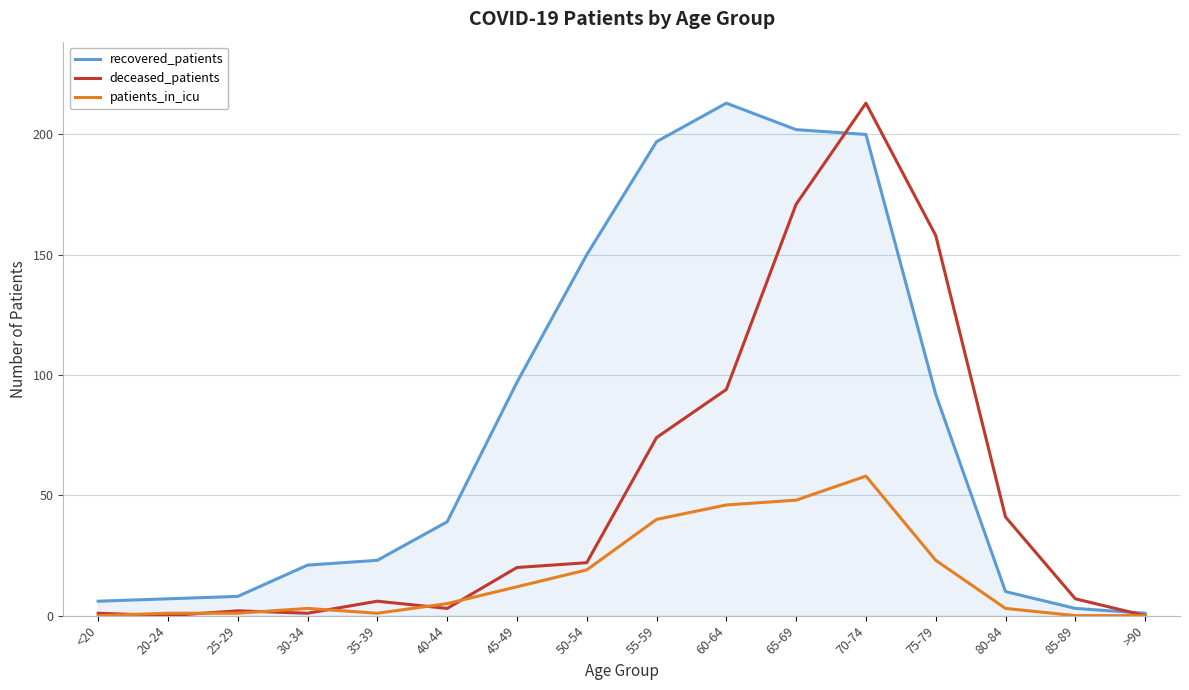

Rank the series by their average value, from highest to lowest.

recovered_patients, deceased_patients, patients_in_icu